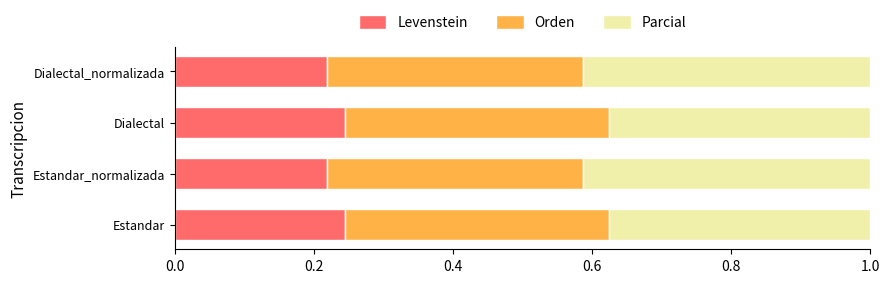

How many Levenstein values are between 0 and 1?

4